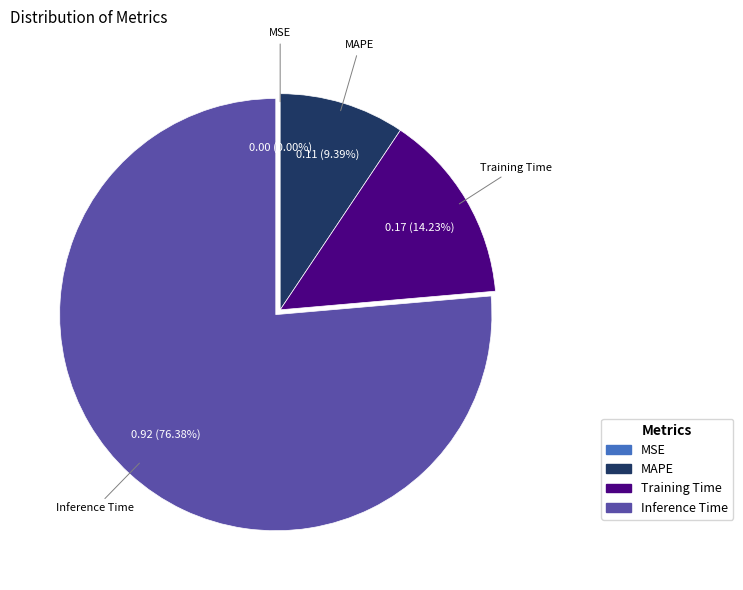

Does any single category account for the majority?

Yes